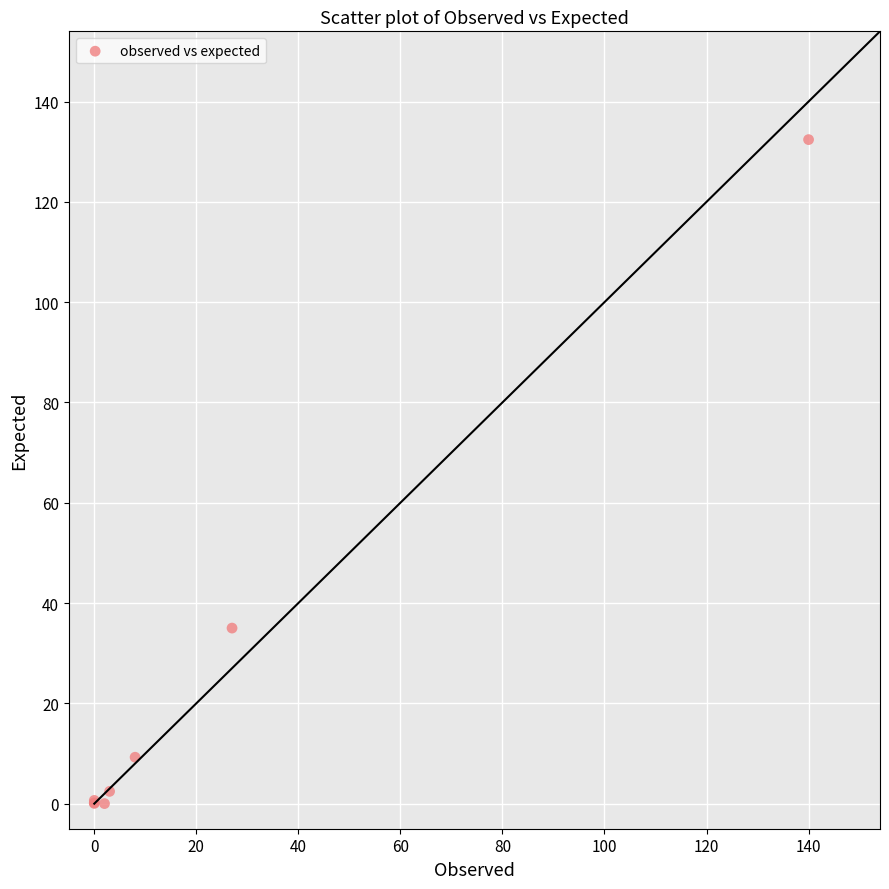

What Y value in the scatter plot is closest to 66?

35.0